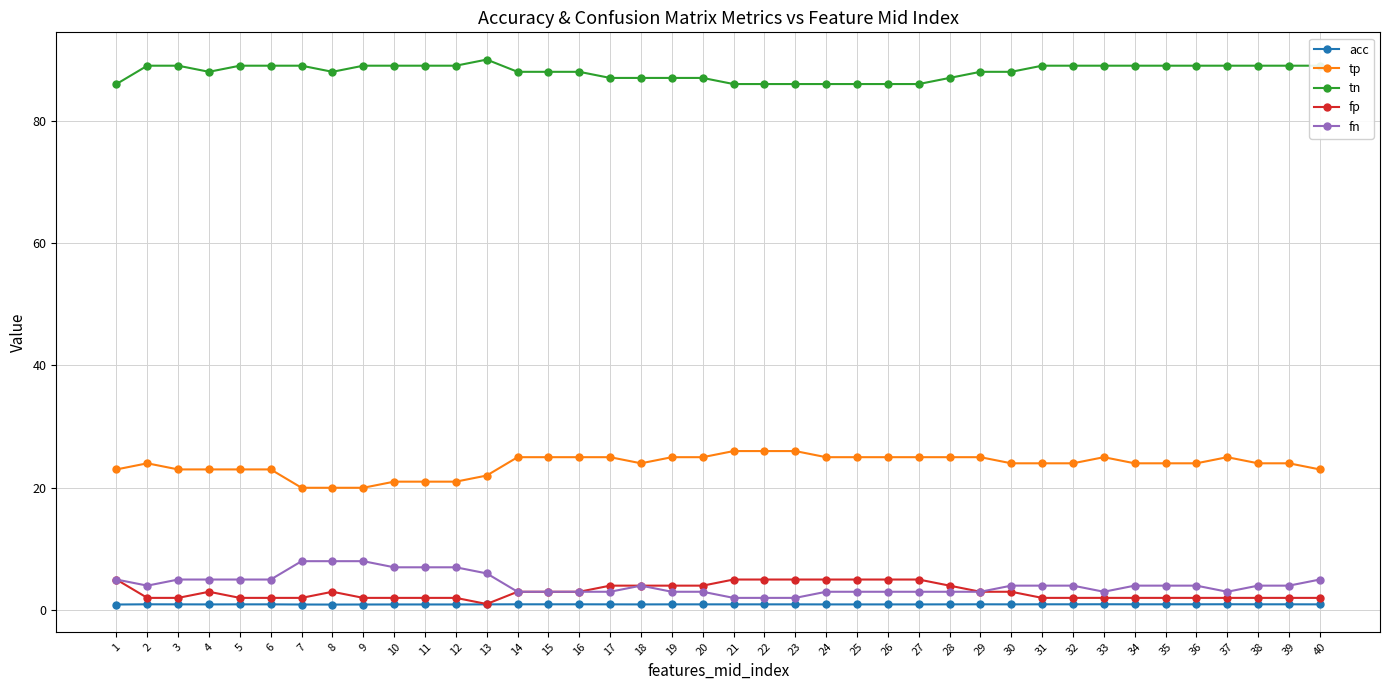

True or false: tp has a value of 26.0 at 22.

True